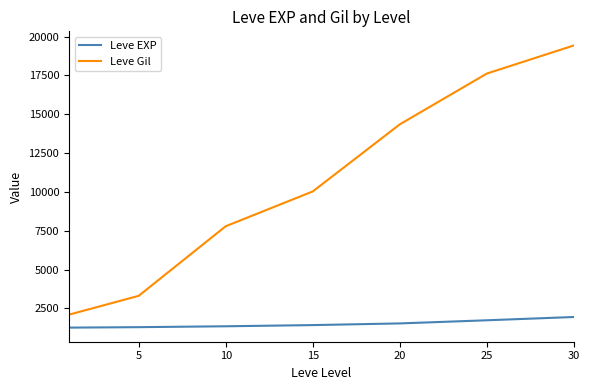

List the series in order of their overall mean, lowest first.

Leve EXP, Leve Gil